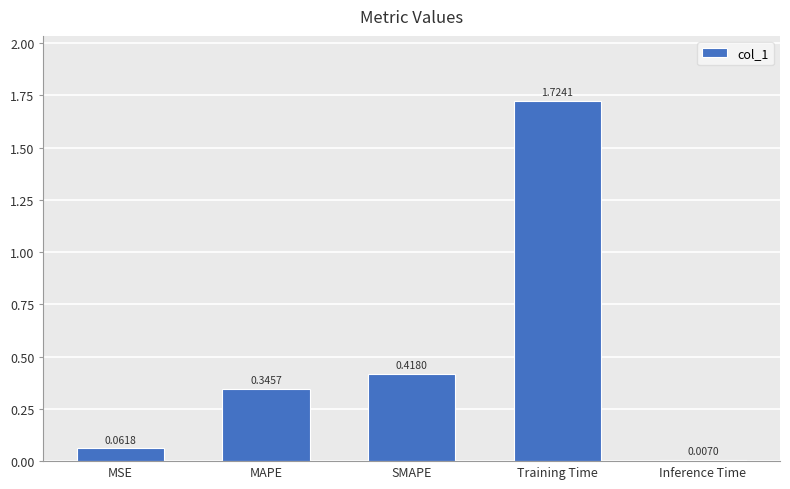

What is the average value?

0.5